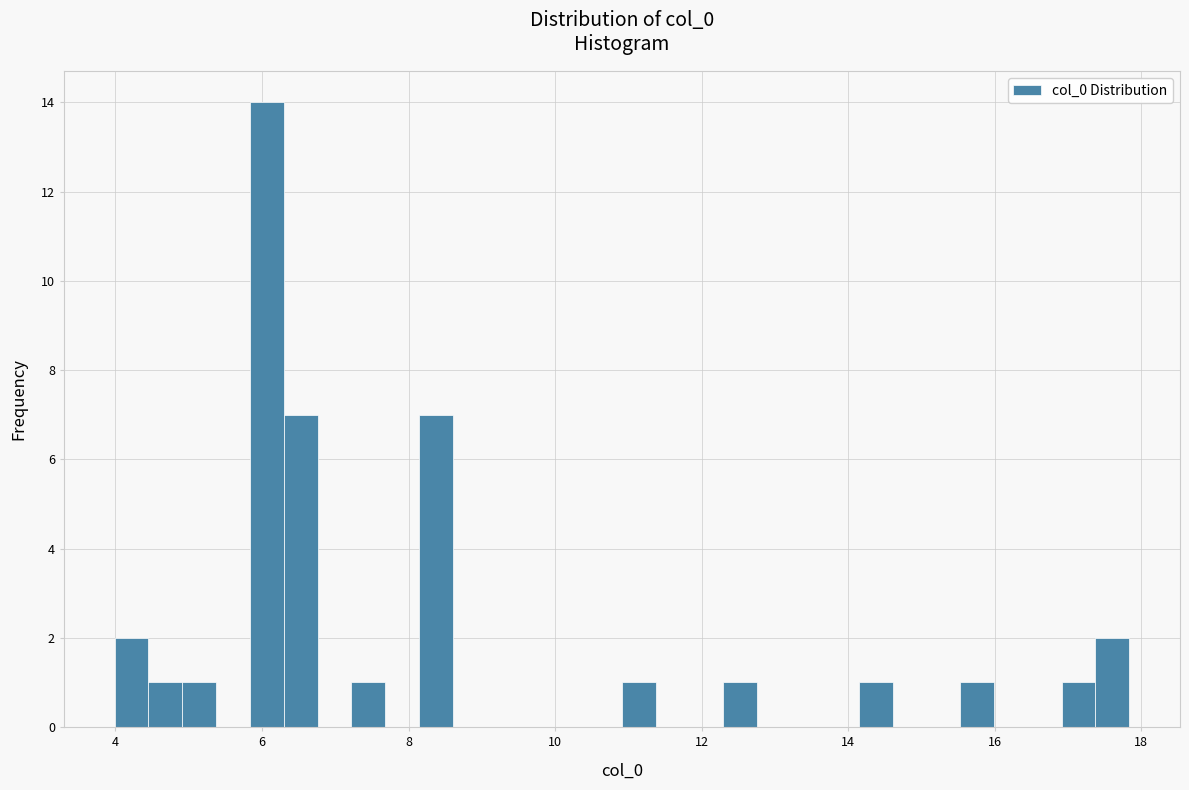

Around what value on the x-axis is the tallest bar? Give the approximate position of its centre, as read against the axis.

6.0